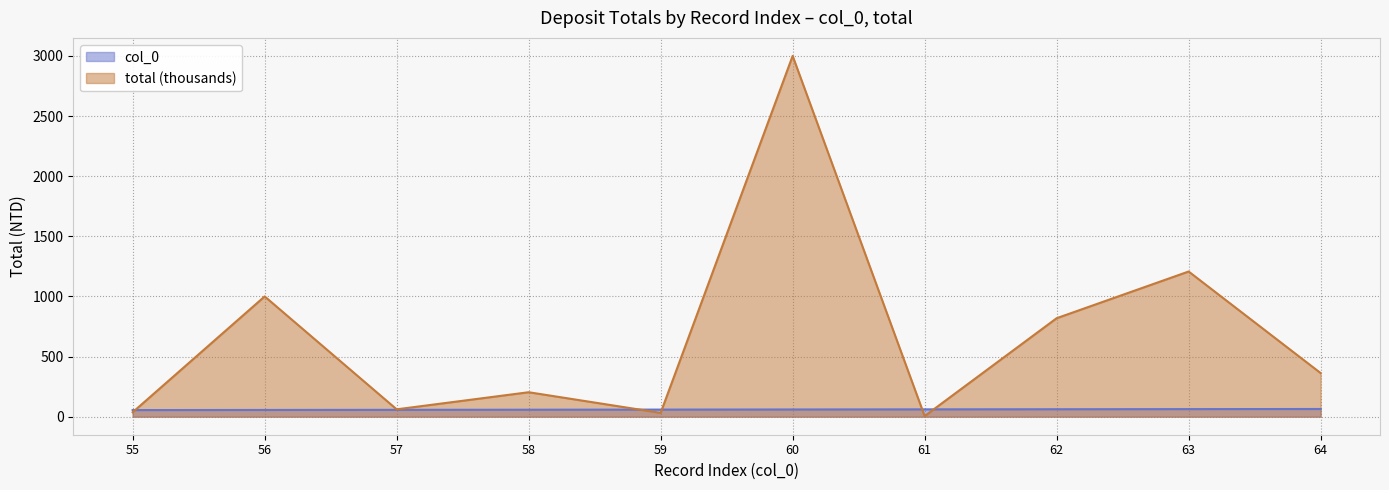

At which label does total reach its minimum?

61